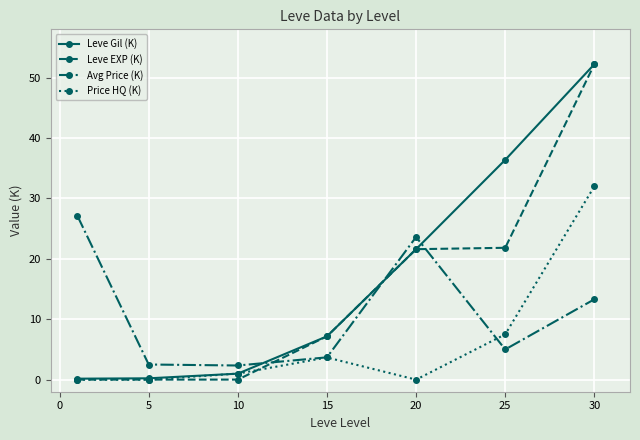

What is the greatest value displayed?

52.2